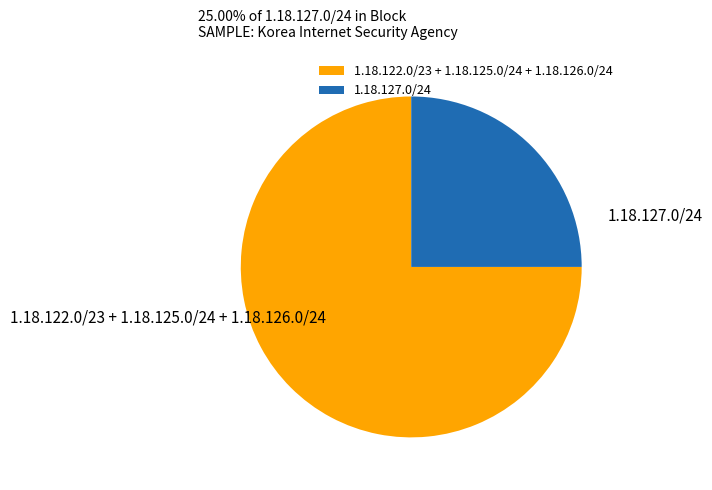

Which has a higher value, 1.18.122.0/23 + 1.18.125.0/24 + 1.18.126.0/24 or 1.18.127.0/24?

1.18.122.0/23 + 1.18.125.0/24 + 1.18.126.0/24